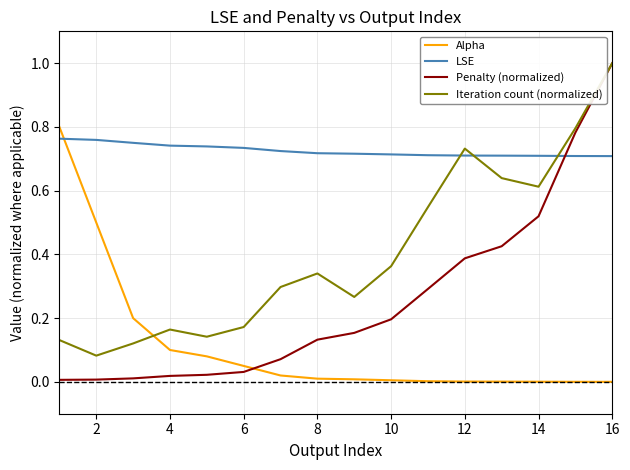

What is the difference between the maximum and minimum values in the Iteration count (normalized) series?

0.9